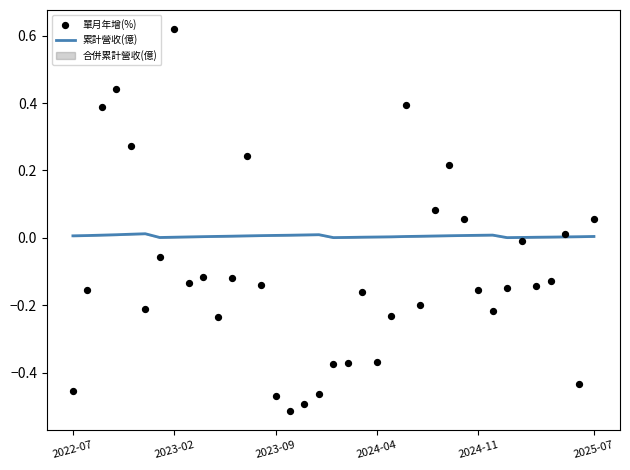

What is the total value across all series at 27?

0.1